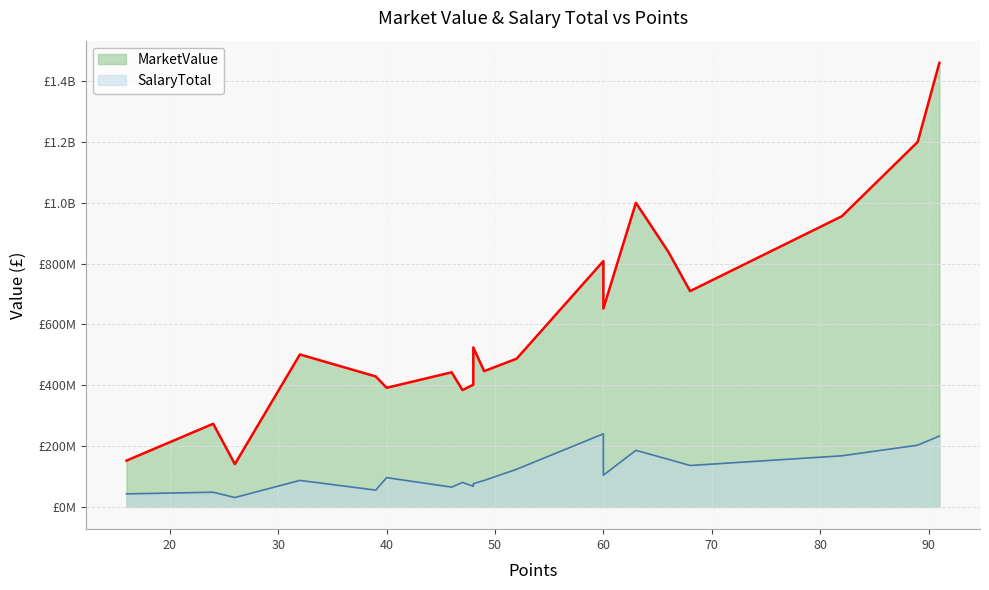

At how many categories does at least one series exceed 774749544?

6